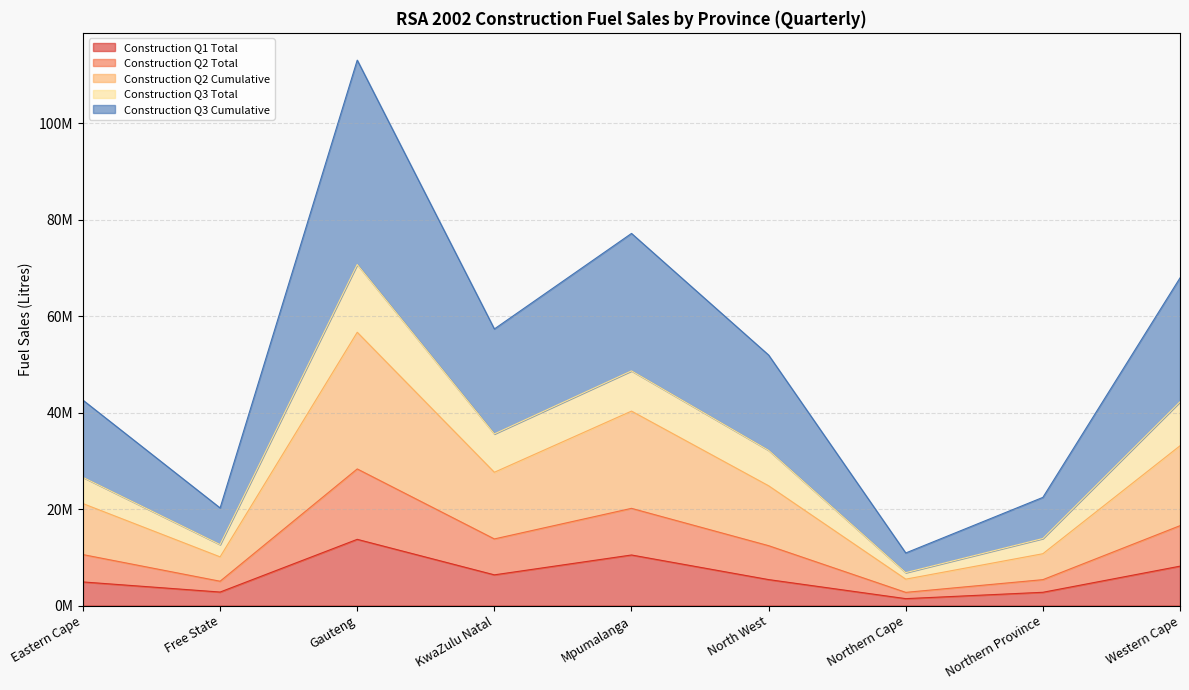

In Construction Q2 Cumulative, how many points are lower than both neighbors (excluding endpoints)?

3